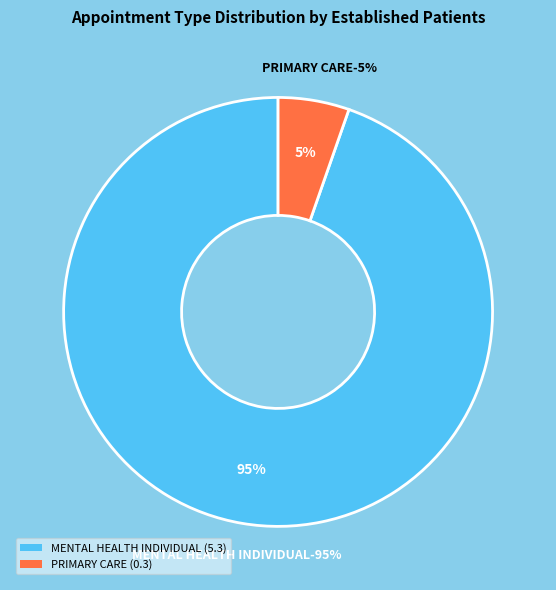

Which category has the biggest portion of the pie?

MENTAL HEALTH INDIVIDUAL